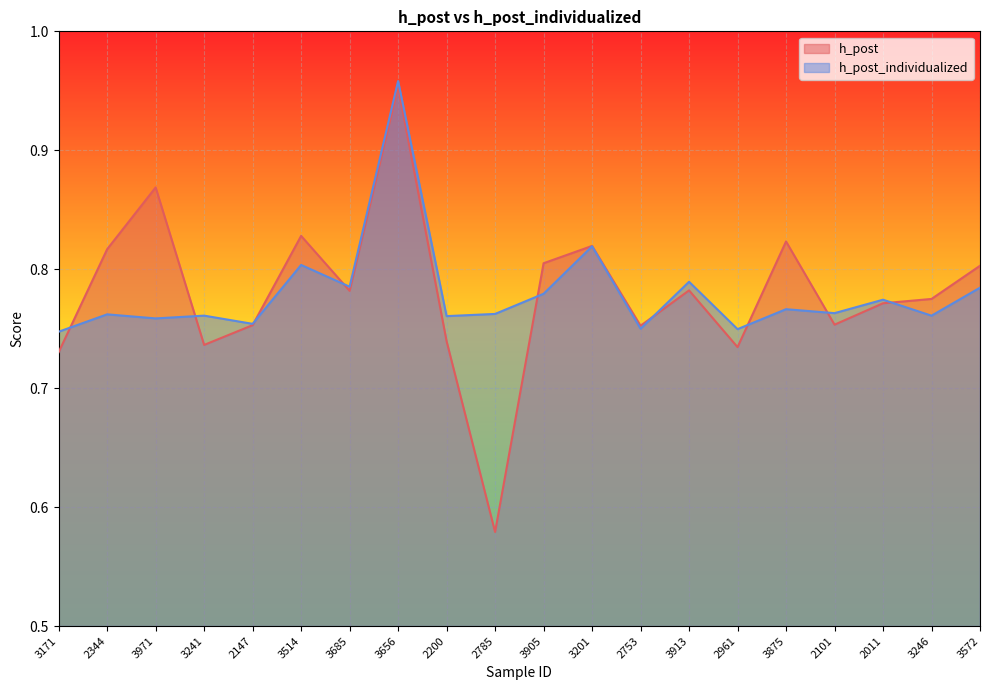

Where do h_post and h_post_individualized first cross each other?

3171 and 2344